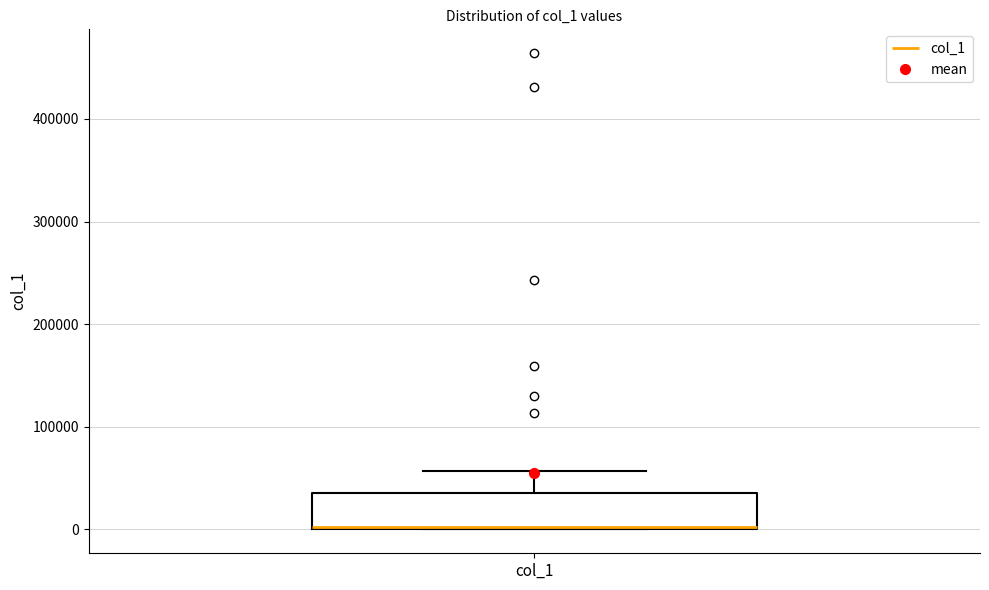

Where is the lower edge of the box for col_1 on the y-axis? The values are not printed on the chart, so give them approximately, as read against the axis.

0